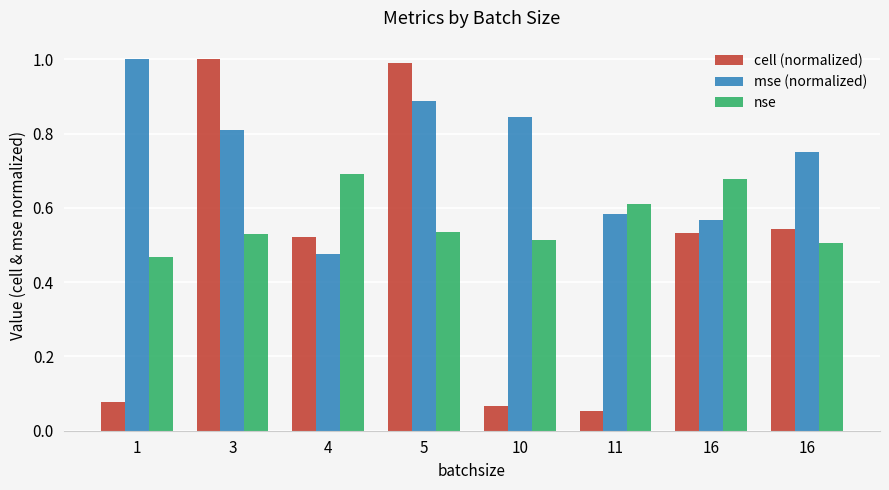

Which series has the largest range (max minus min)?

cell (normalized)